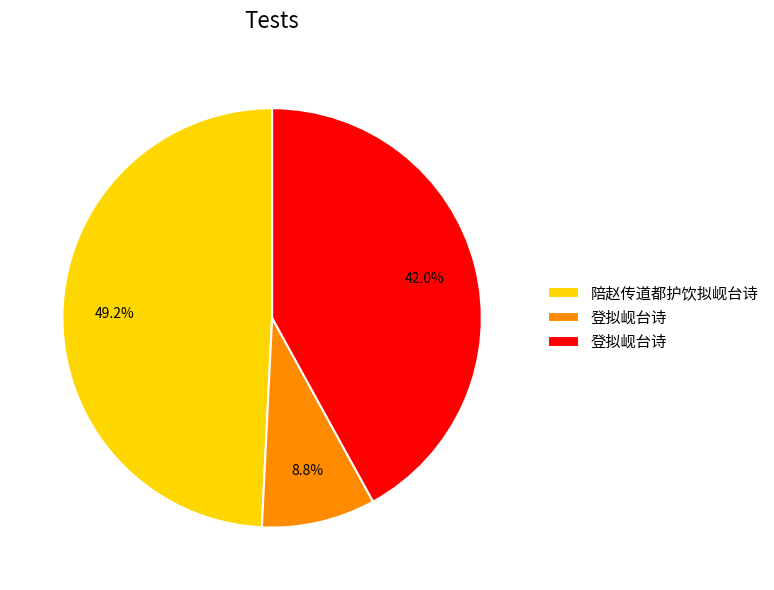

Does any single category account for the majority?

No